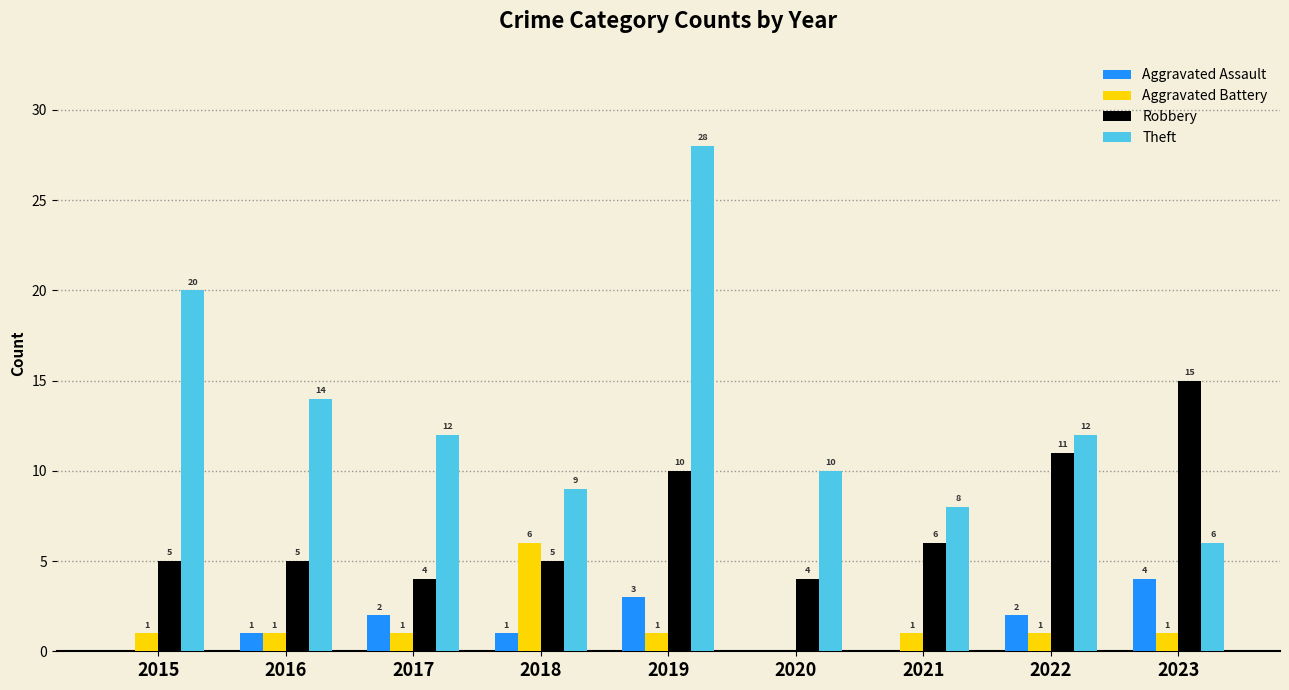

Reading left to right, transcribe all the data shown in this chart.

Aggravated Assault: 0	1	2	1	3	0	0	2	4
Aggravated Battery: 1	1	1	6	1	0	1	1	1
Robbery: 5	5	4	5	10	4	6	11	15
Theft: 20	14	12	9	28	10	8	12	6